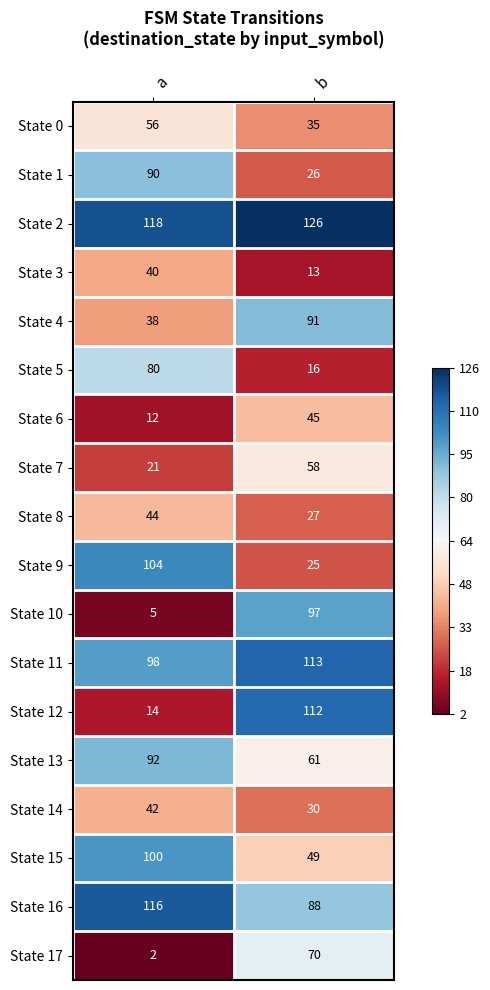

At which category is the sum across all series the highest?

b